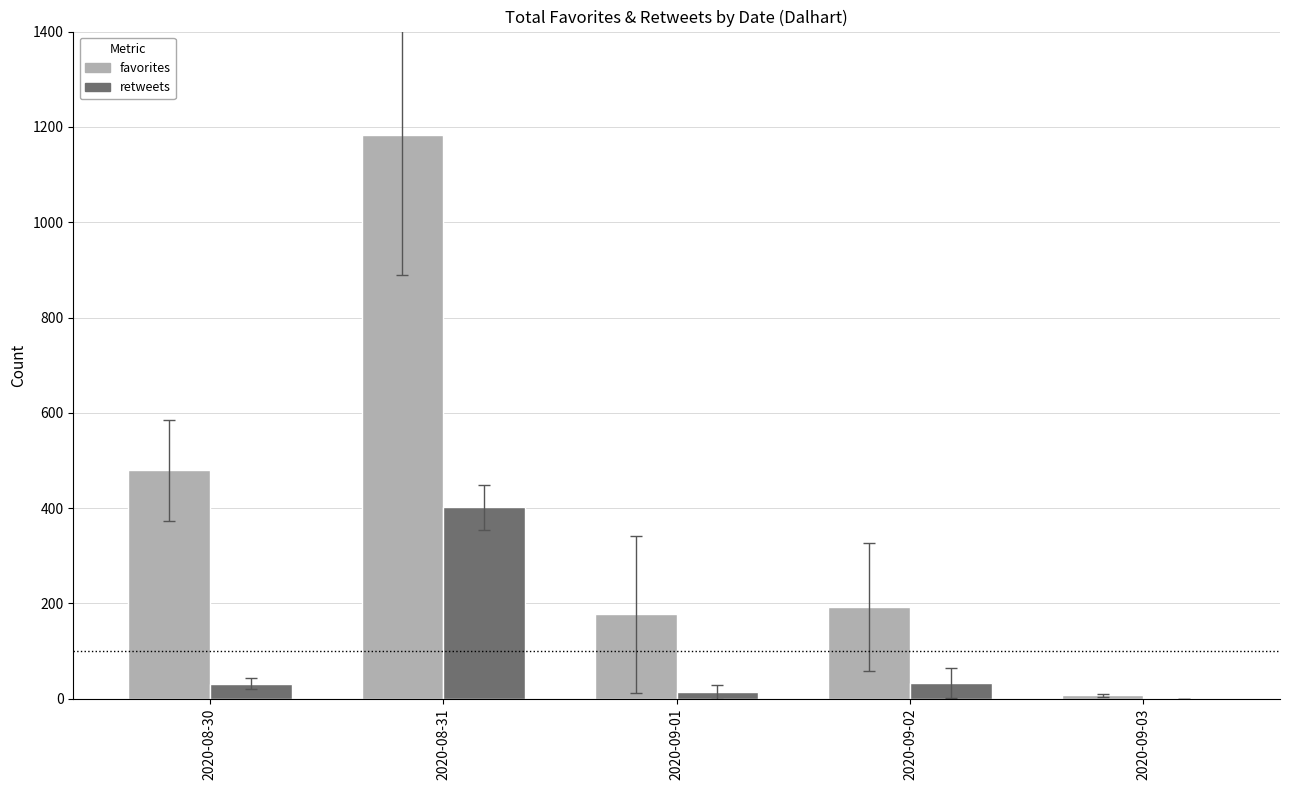

How many categories are shown in the chart?

5